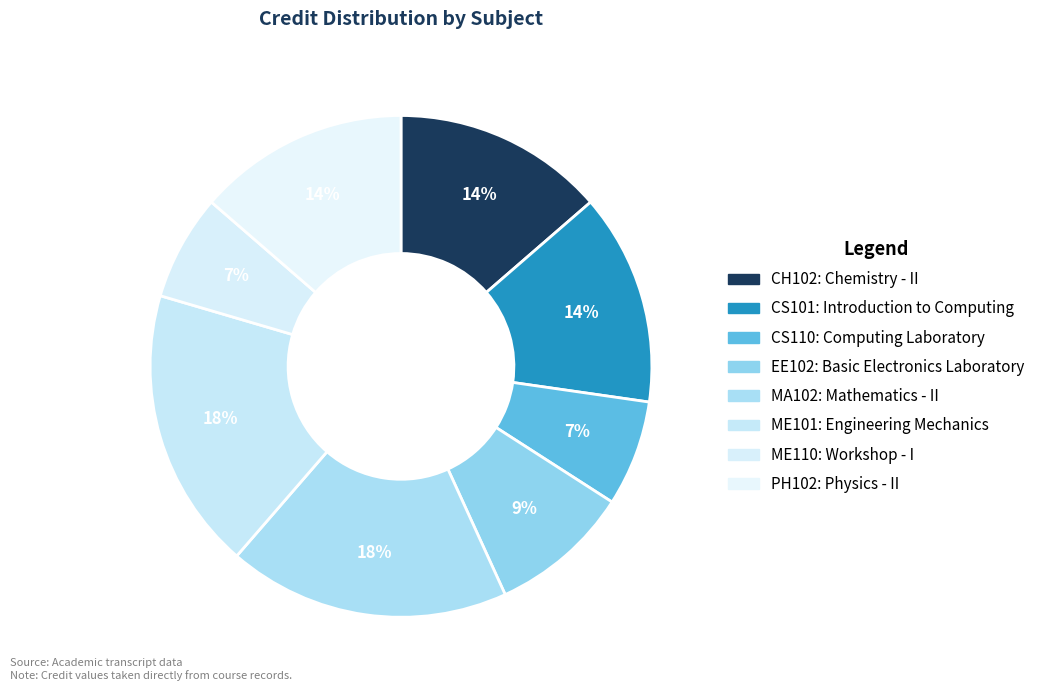

To the nearest percent, what percentage of the pie is CH102?

14%